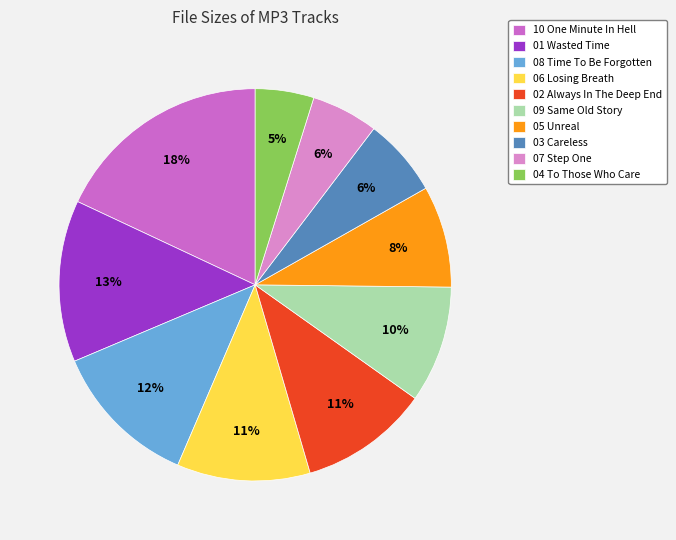

How many segments does this pie chart have?

10